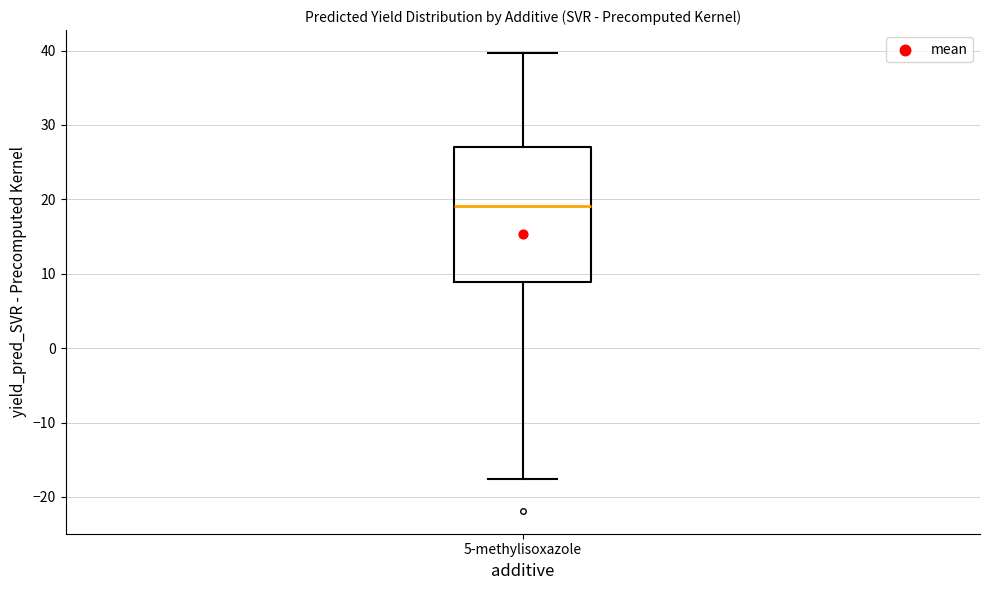

Transcribe this box plot: give where the median line is, the range the box spans, and where the two whiskers end, as read against the y-axis. The values are not printed on the chart, so give them approximately, as read against the axis.

median 19, box 9 to 27, whiskers -18 to 40